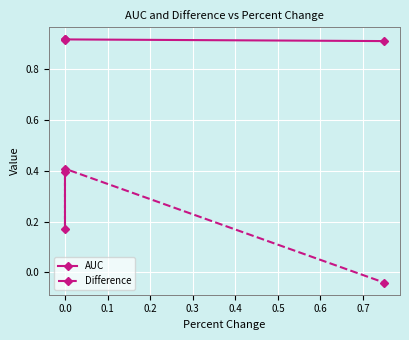

Which has a higher value, 0.1 or 0.0?

0.1